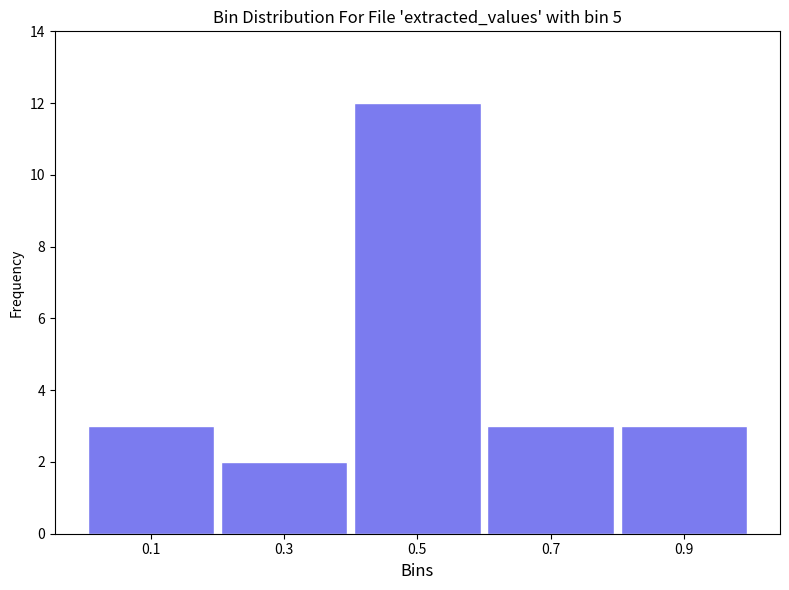

What is the height of the bar covering 0.8 to 1.0 on the x-axis? The values are not printed on the chart, so give them approximately, as read against the axis.

3